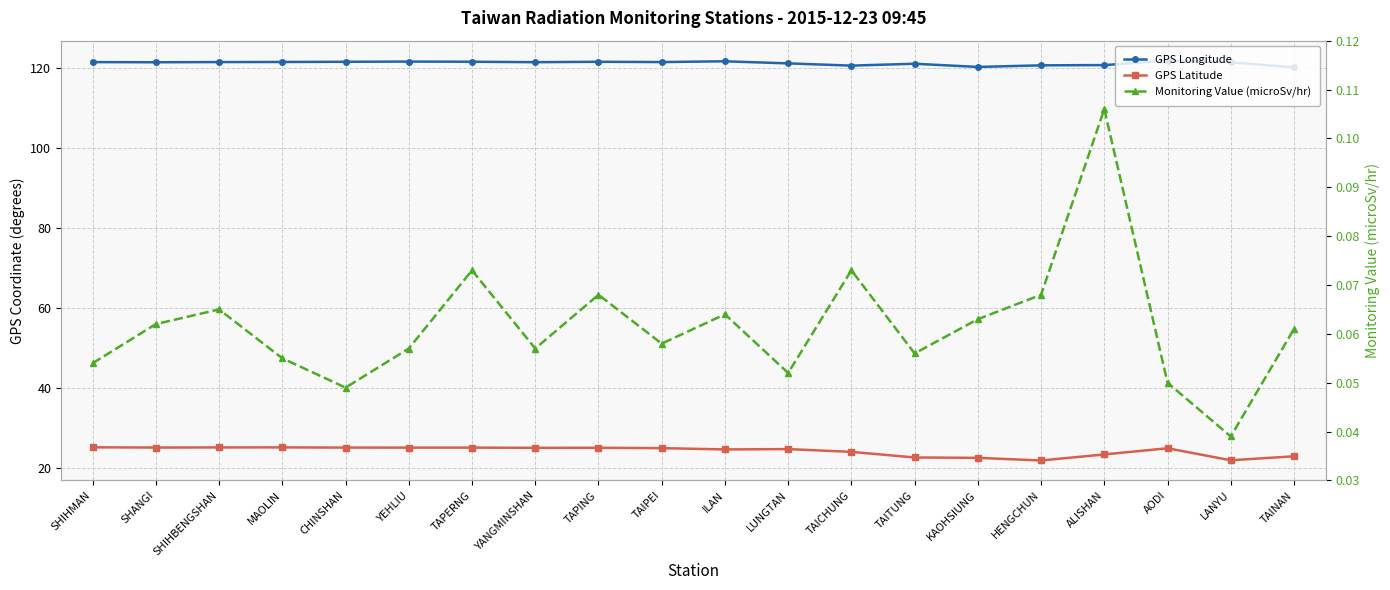

What is the lowest value of the GPS Longitude series?

120.2